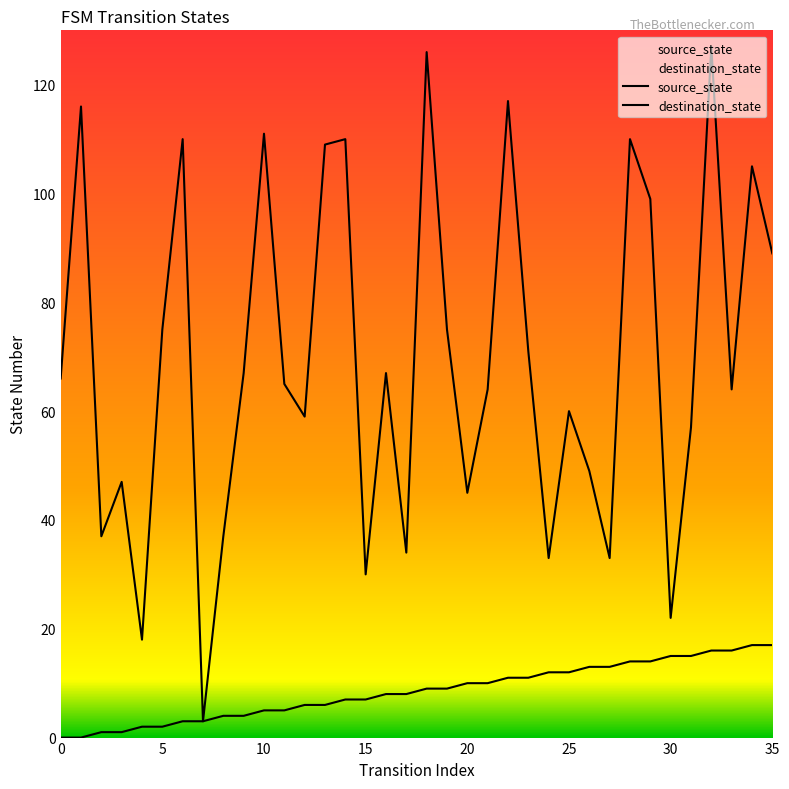

True or false: source_state and destination_state cross at least once.

False